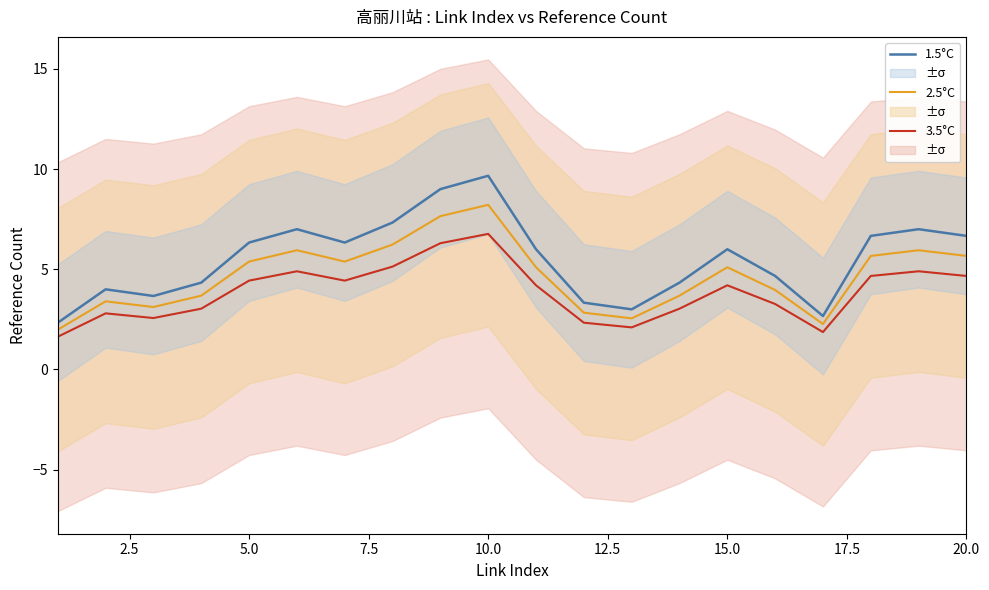

Rank the series by their average value, from lowest to highest.

3.5°C, 2.5°C, 1.5°C